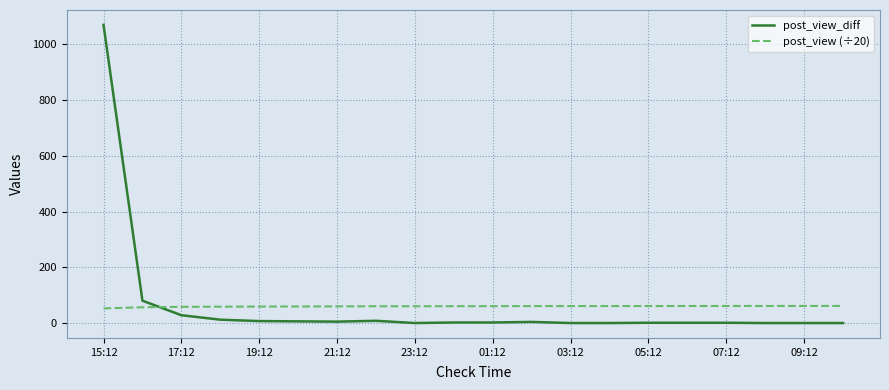

True or false: post_view_diff and post_view (÷20) cross at least once.

True